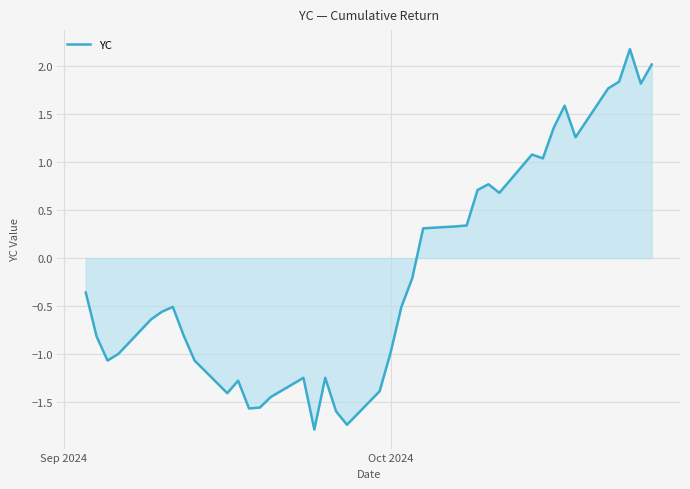

What is the difference between the maximum and minimum values?

4.0